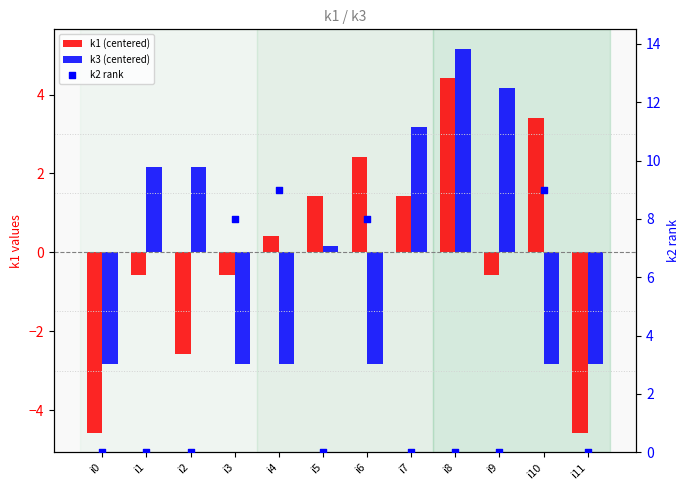

What are all the series names shown in the legend?

k1 (centered), k3 (centered), k2 rank